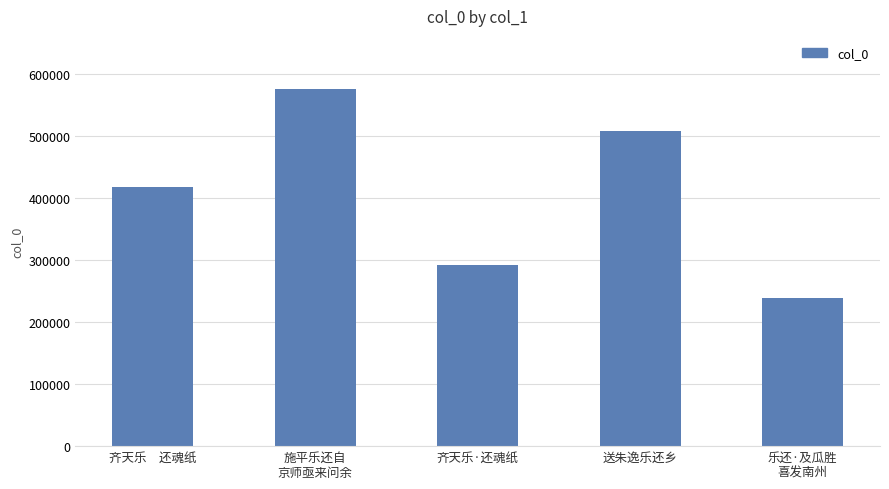

Rank the categories by value from highest to lowest.

施平乐还自
京师亟来问余, 送朱逸乐还乡, 齐天乐　还魂纸, 齐天乐·还魂纸, 乐还·及瓜胜
喜发南州